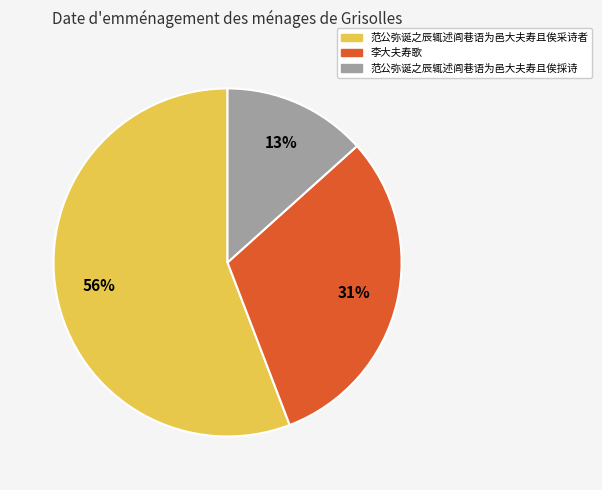

Approximately how many times larger is the value at 范公弥诞之辰辄述闾巷语为邑大夫寿且俟採诗 compared to 范公弥诞之辰辄述闾巷语为邑大夫寿且俟采诗者?

0.2